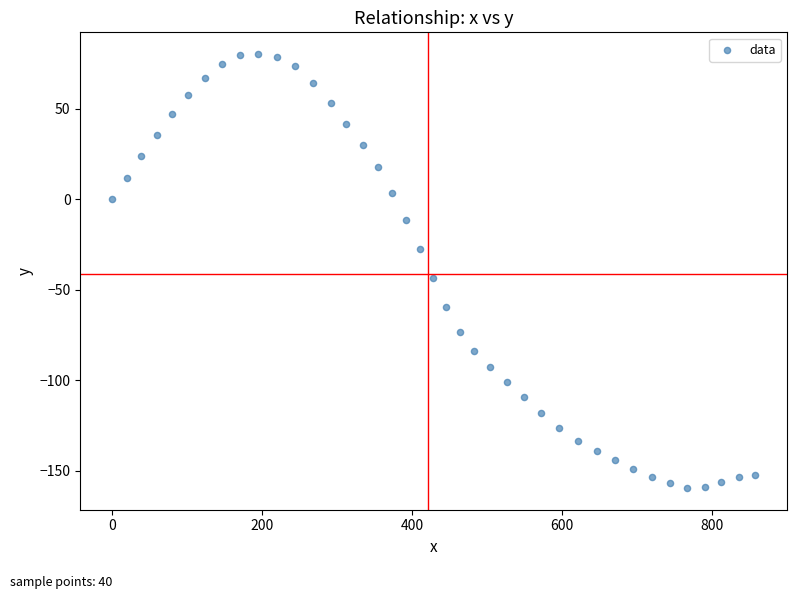

What Y value in the scatter plot is closest to -39?

-43.6